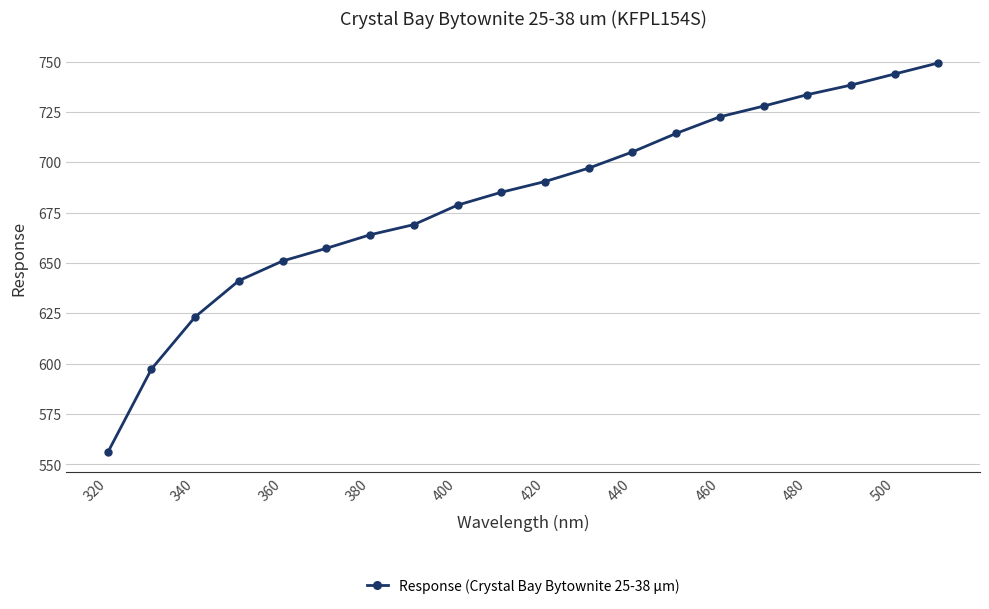

True or false: the data has more than 1 interior local peaks.

False